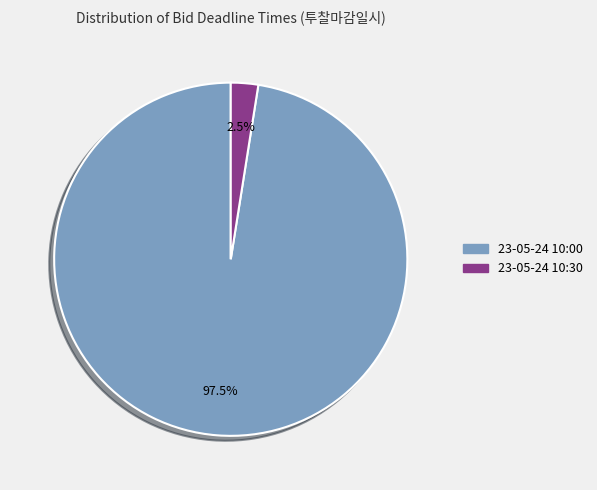

Which category has the biggest portion of the pie?

23-05-24 10:00